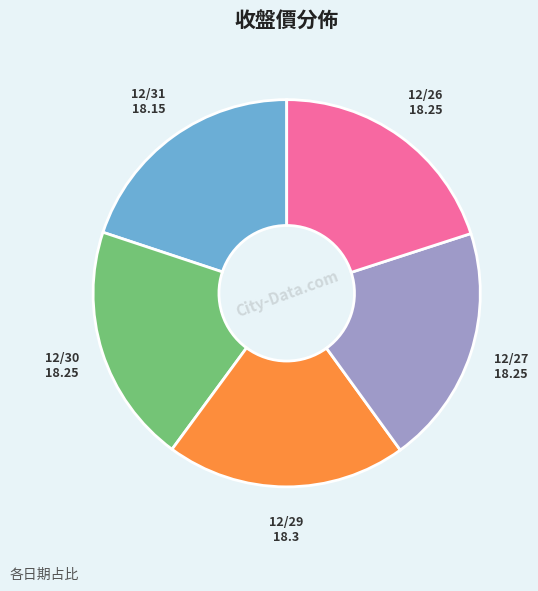

True or false: 12/30 accounts for 20% of the total.

True